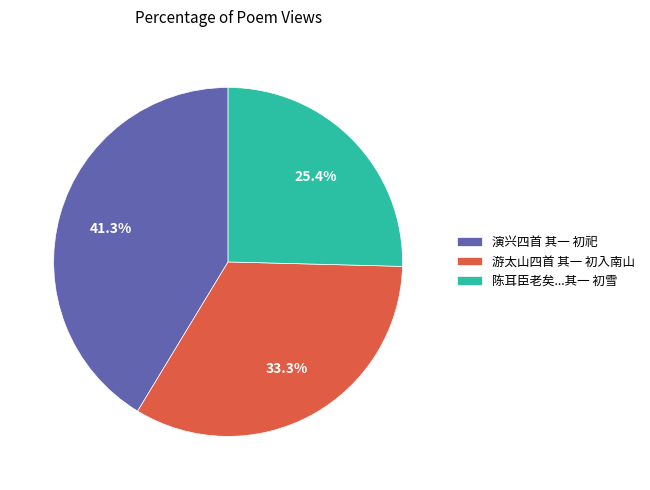

Does 游太山四首 其一 初入南山 represent more than half of the total?

No